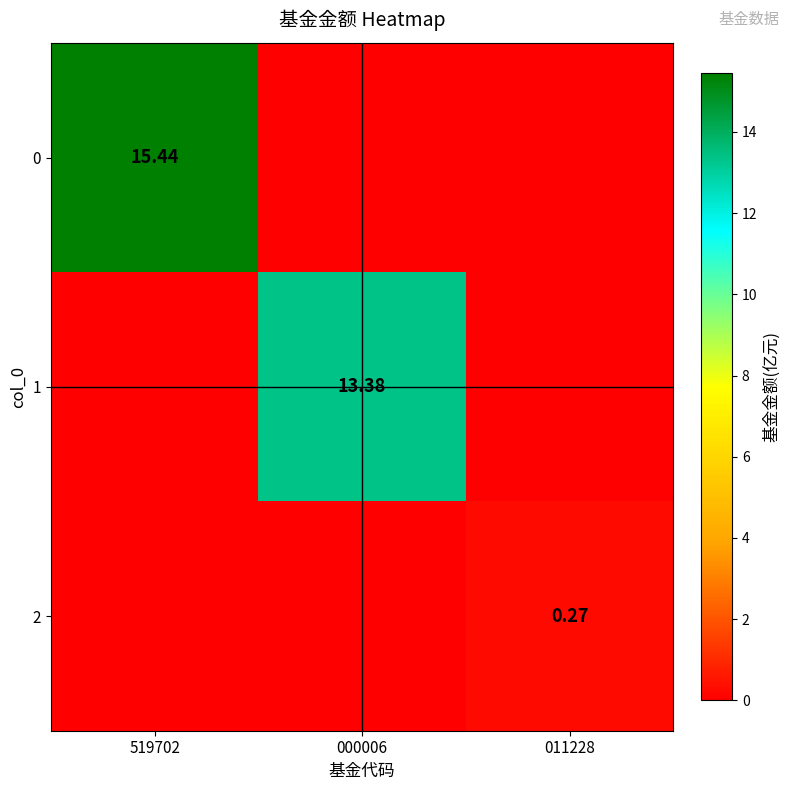

Rank the series at 011228 from lowest to highest value.

0, 1, 2